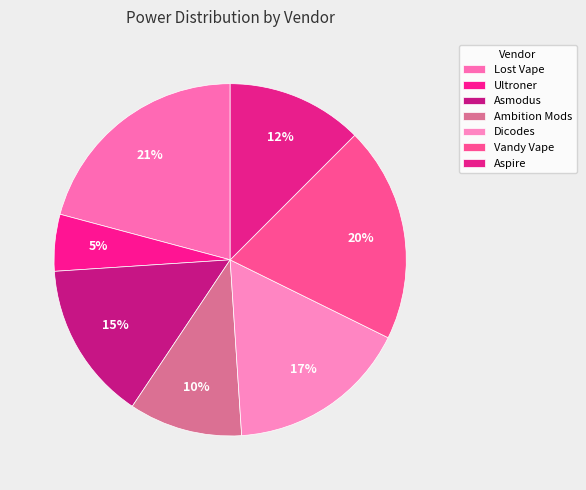

Which has a higher value, Ambition Mods or Dicodes?

Dicodes